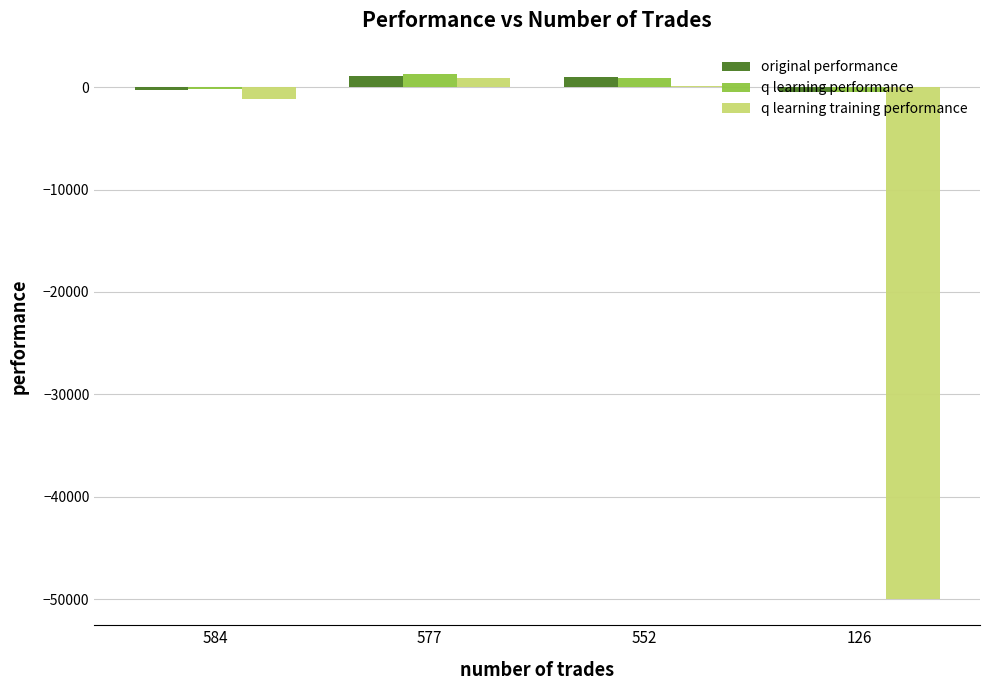

Count the number of data series in this chart.

3